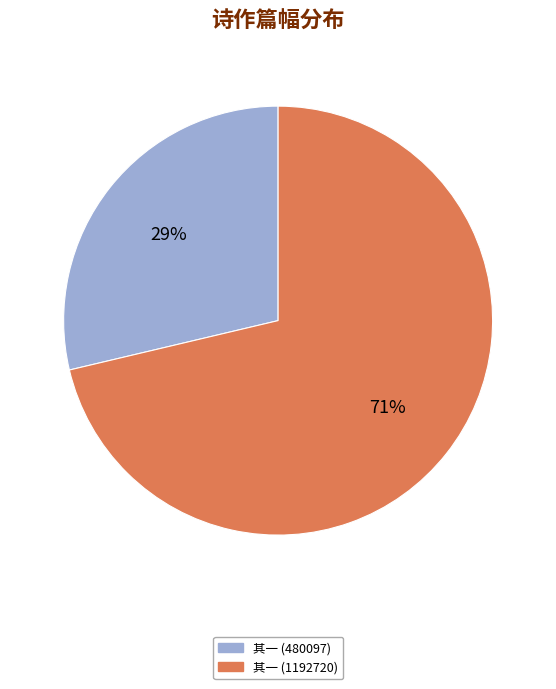

Is there any slice that represents more than half of the pie?

Yes